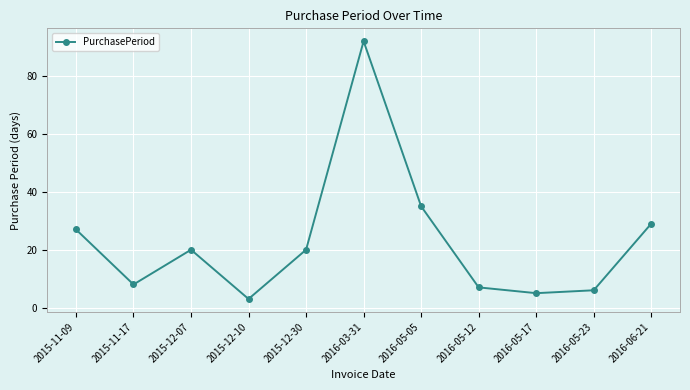

At which category does the chart reach its peak across all series?

2016-03-31